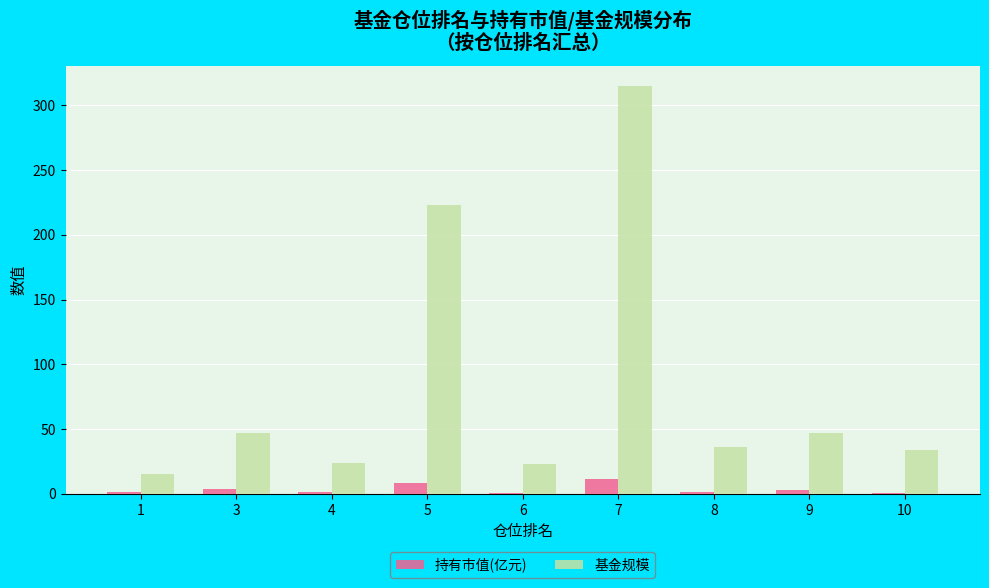

The 基金规模 series shows 23.2 at 6. True or false?

True